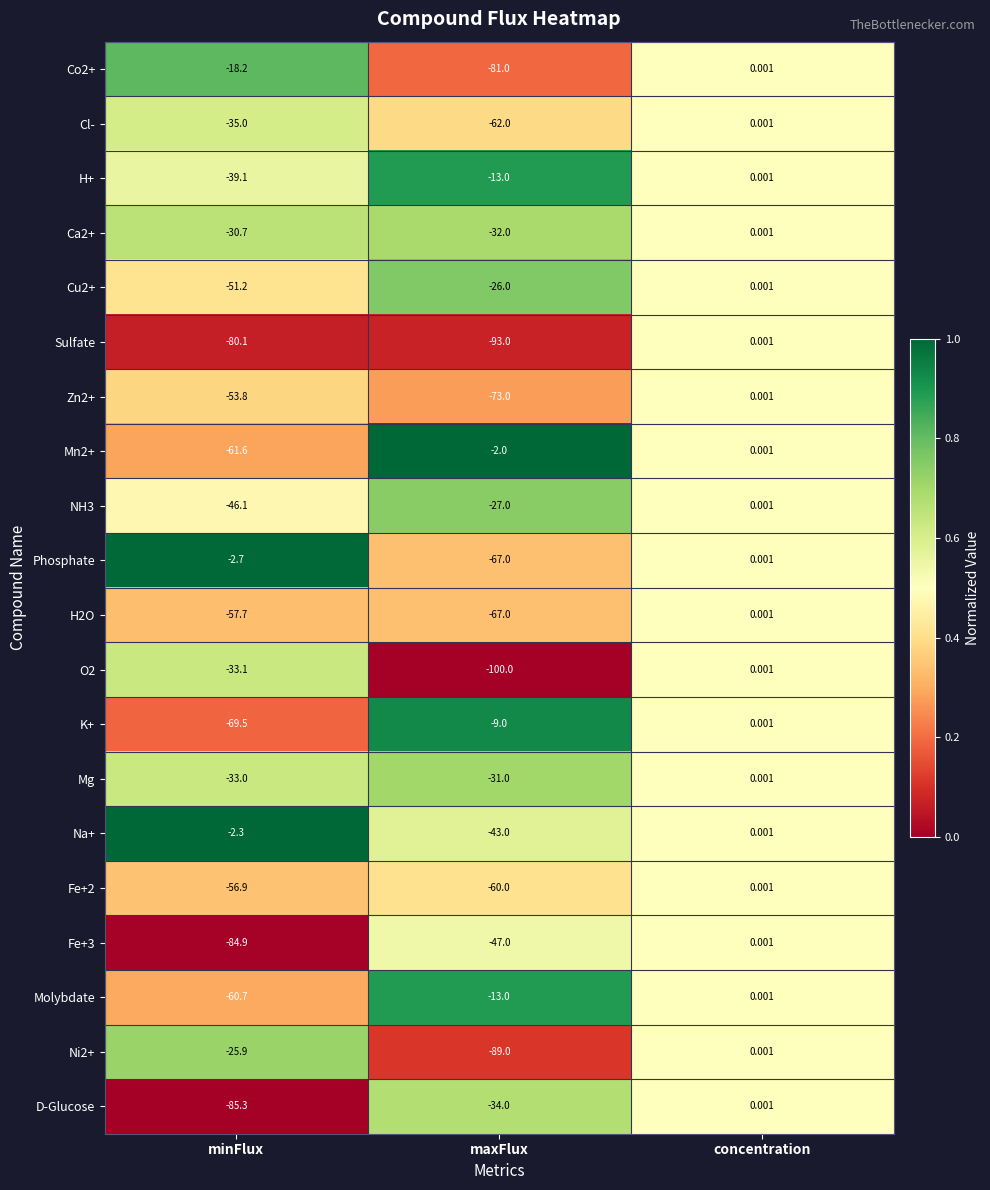

Is the value of Mg at maxFlux greater than the value of D-Glucose at maxFlux?

Yes